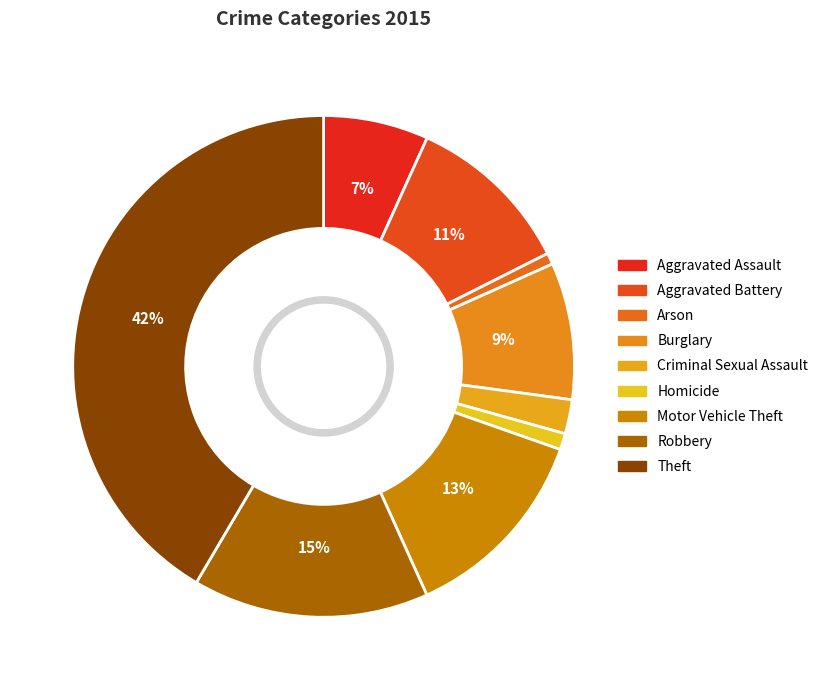

Combined, what portion of the pie is Criminal Sexual Assault and Arson?

2.9%